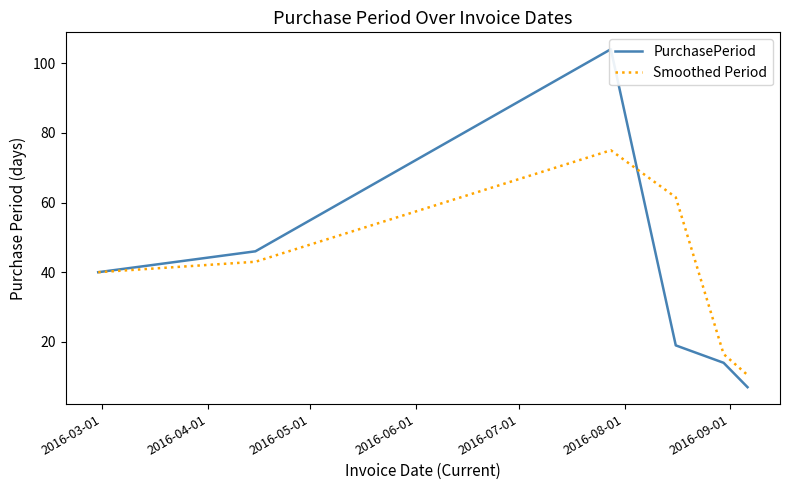

What is the greatest value displayed?

104.0